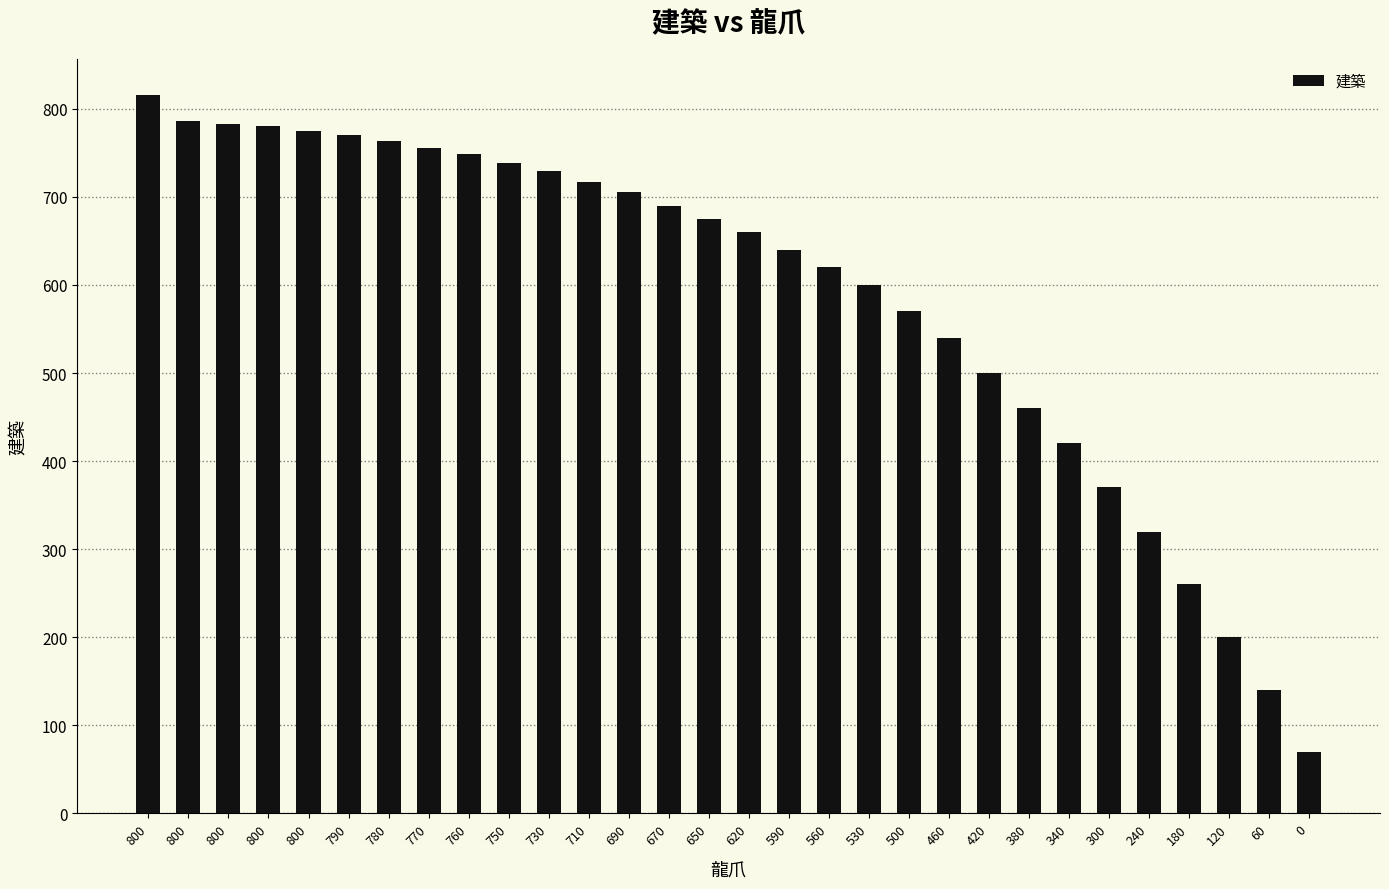

How many bars are there in total?

30